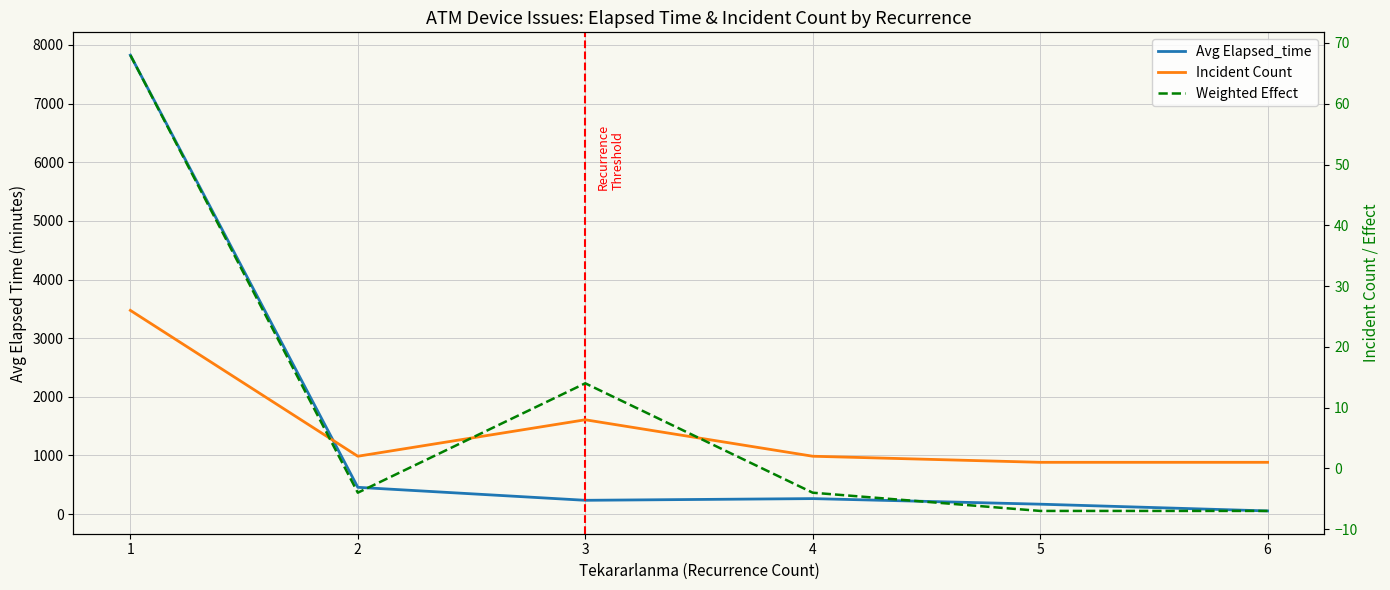

True or false: Avg Elapsed_time and Weighted Effect cross at least once.

False